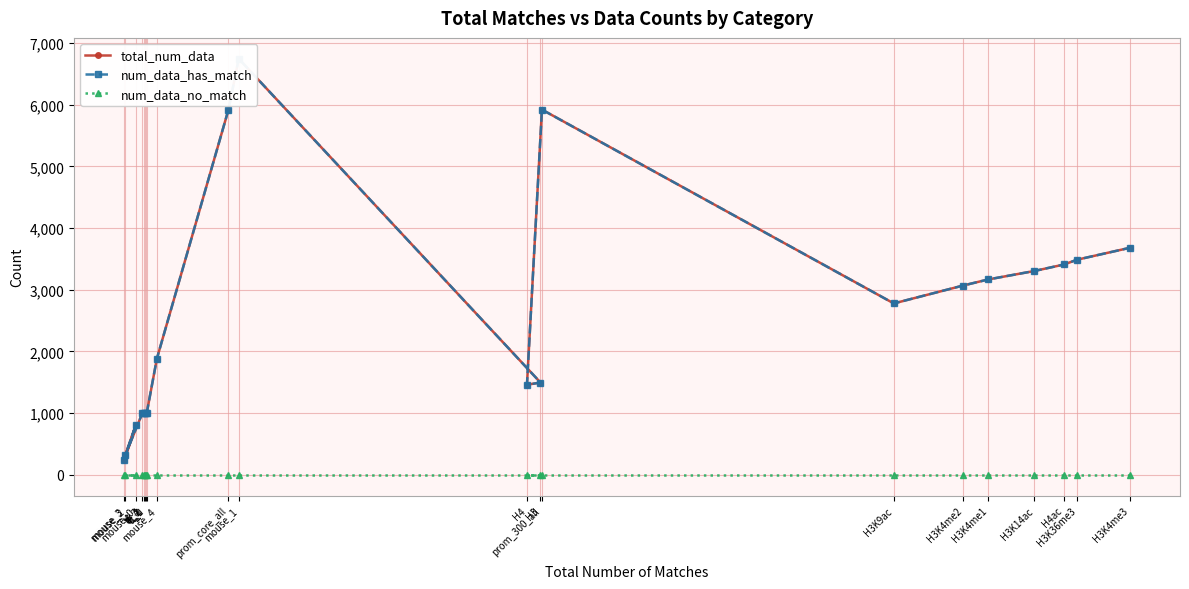

Where is num_data_no_match nearest to the value 0?

mouse_3